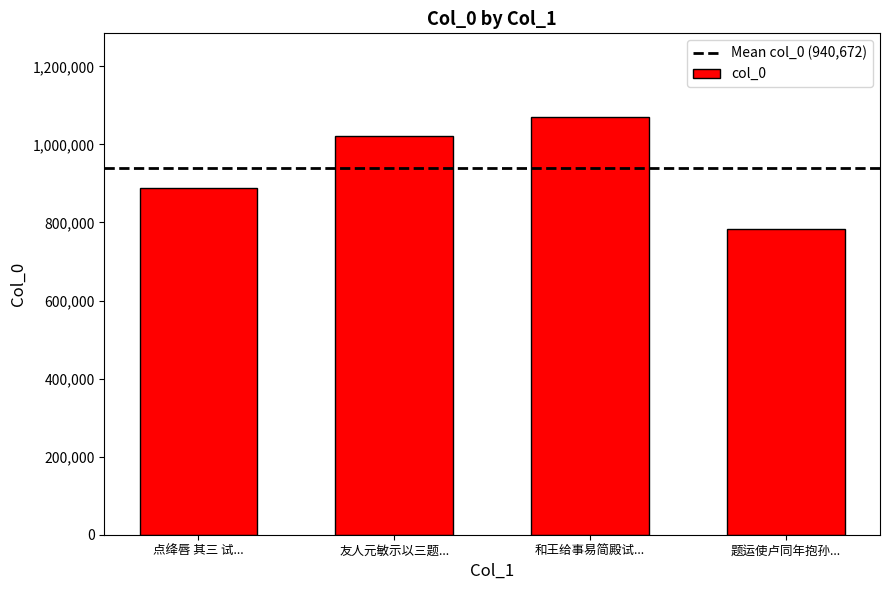

The value at 题运使卢同年抱孙... is 284712. True or false?

False